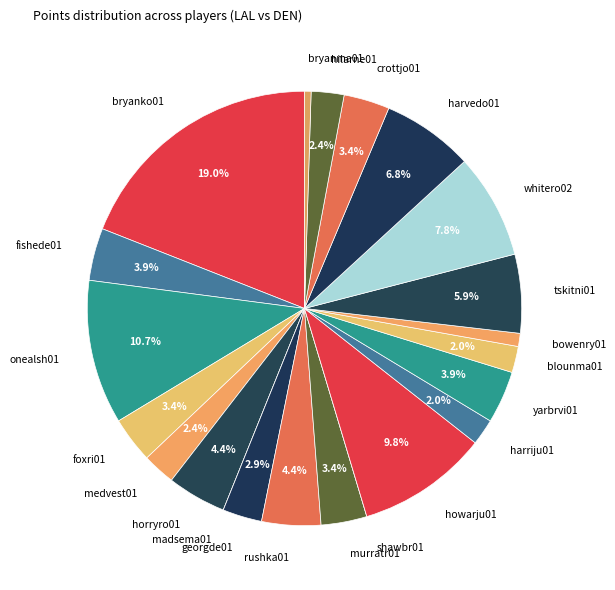

Combined, what portion of the pie is harriju01 and foxri01?

5.4%